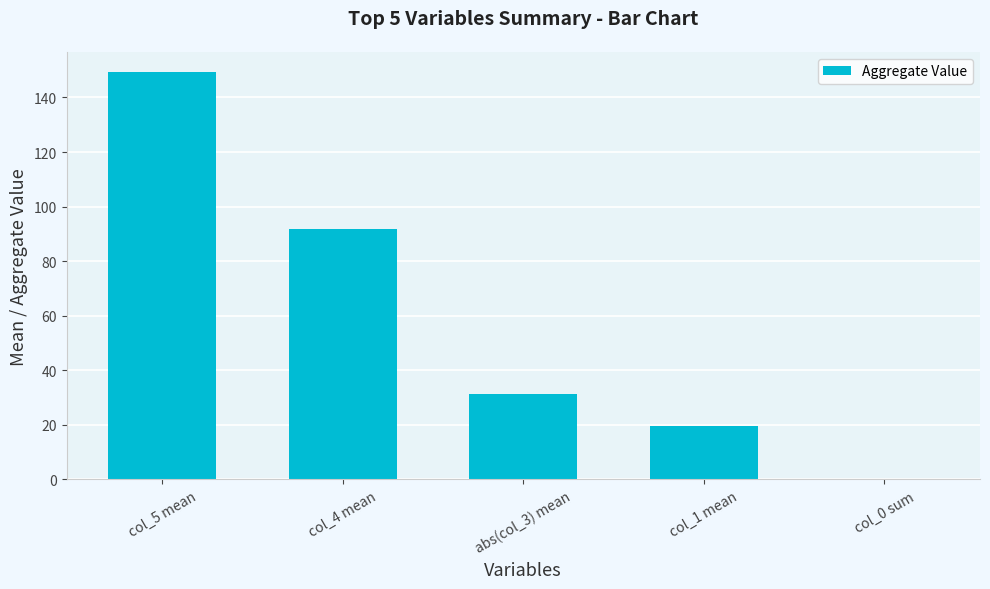

What is the maximum value shown in the chart?

149.3